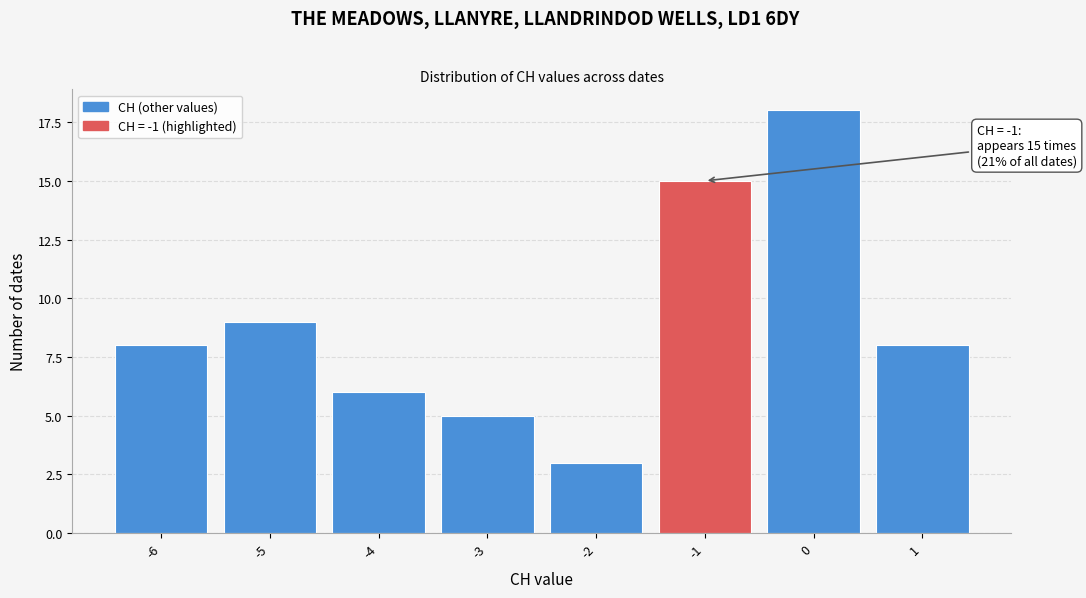

Reading right to left, transcribe all the data shown in this chart.

1=8	0=18	-1=15	-2=3	-3=5	-4=6	-5=9	-6=8